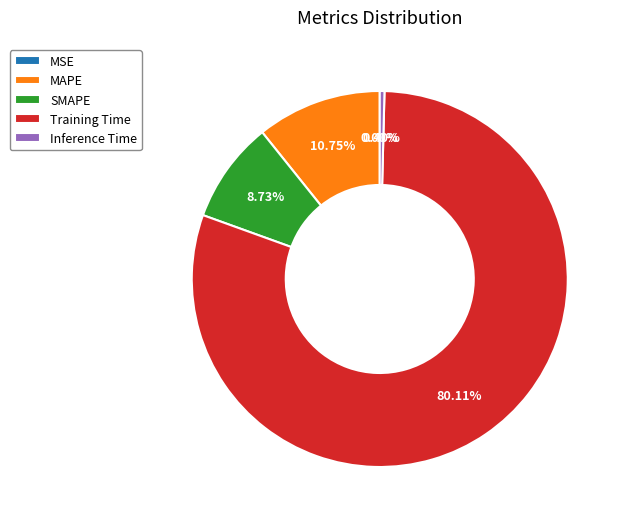

Combined, what portion of the pie is MAPE and Inference Time?

11.2%